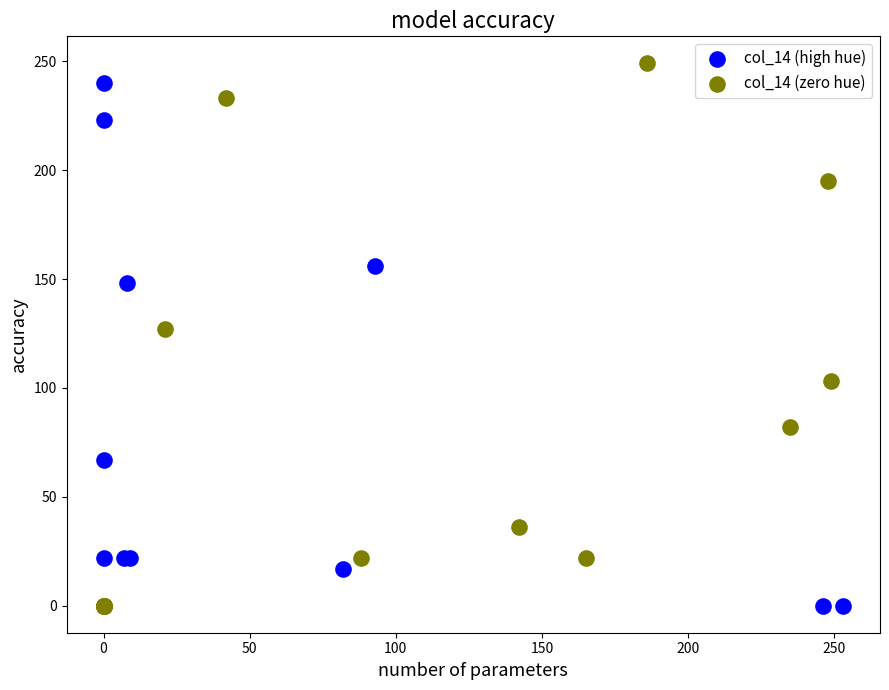

Which series reaches the maximum Y coordinate?

col_14 (zero hue)